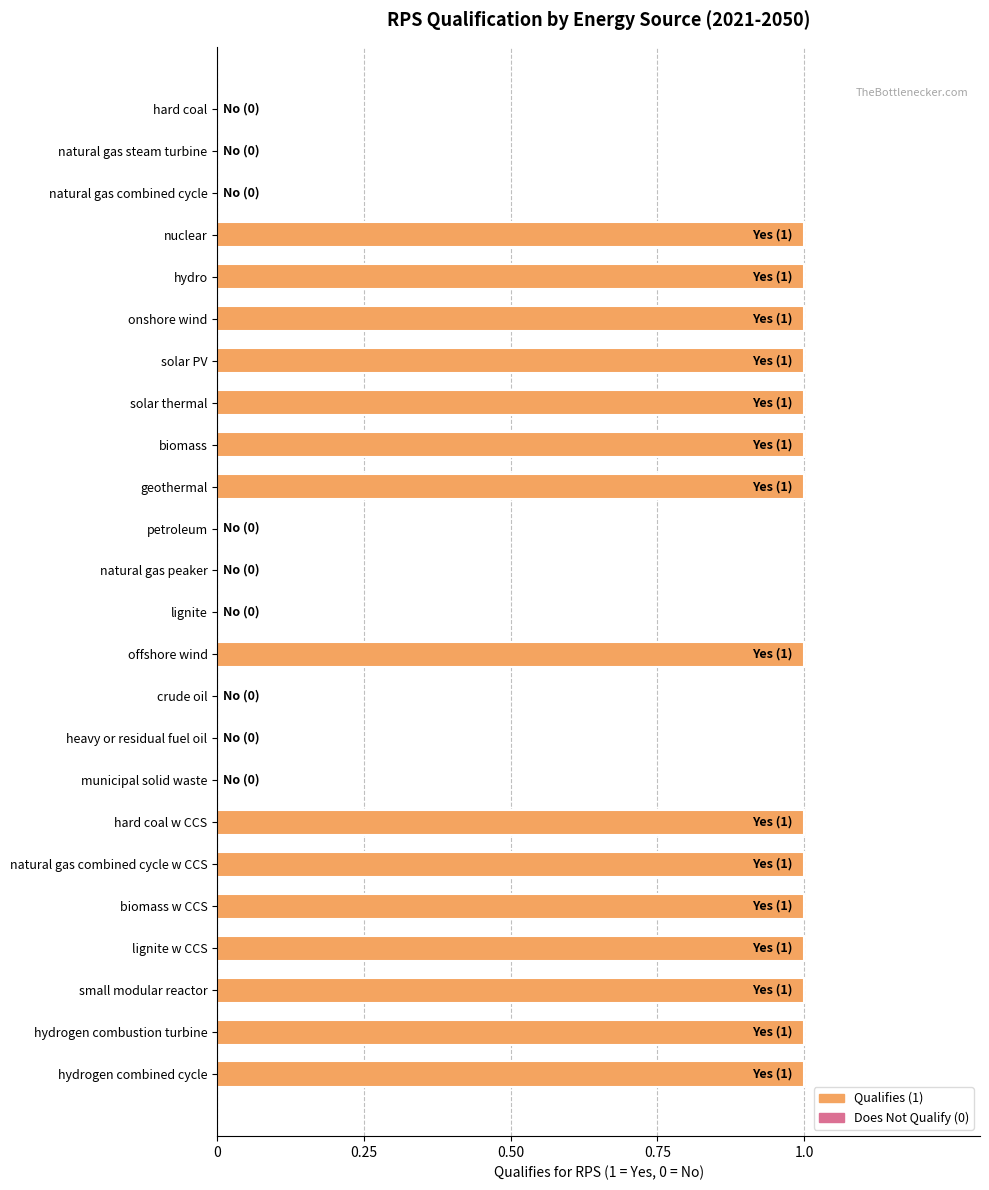

What is the ratio of the value at hydrogen combustion turbine to the value at solar thermal?

1.0